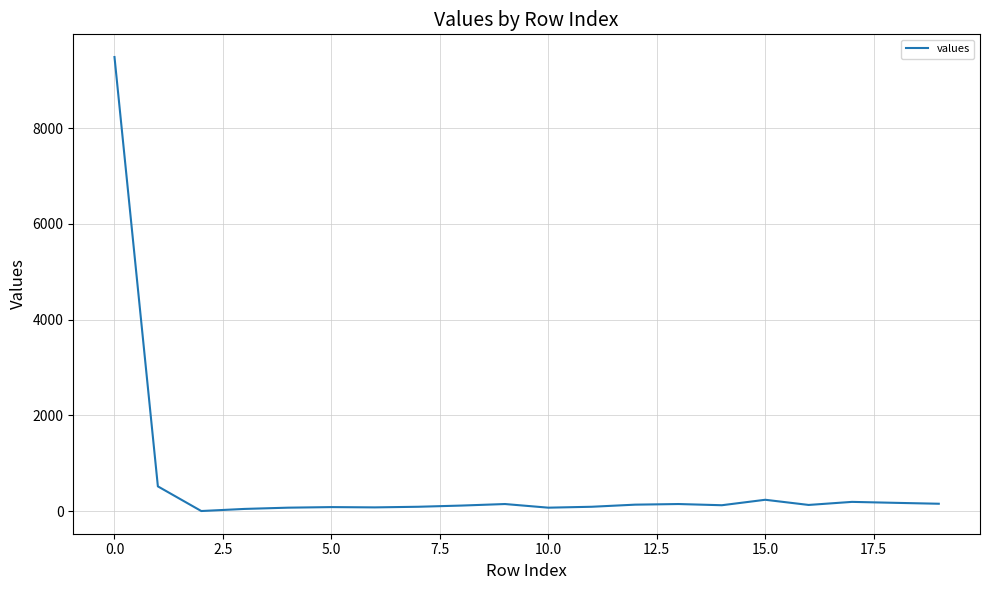

What is the greatest value displayed?

9484